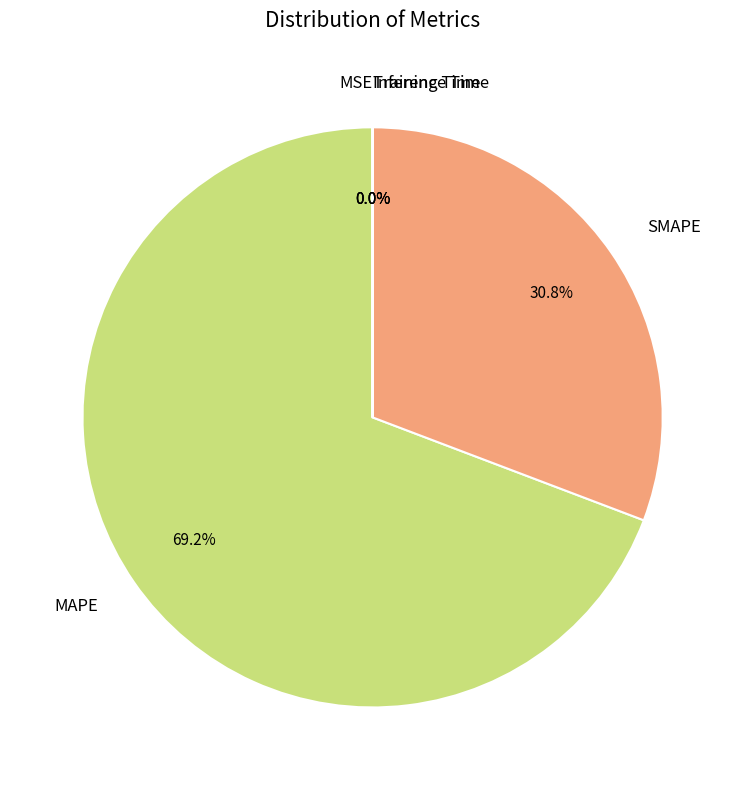

Which slice is the largest?

MAPE